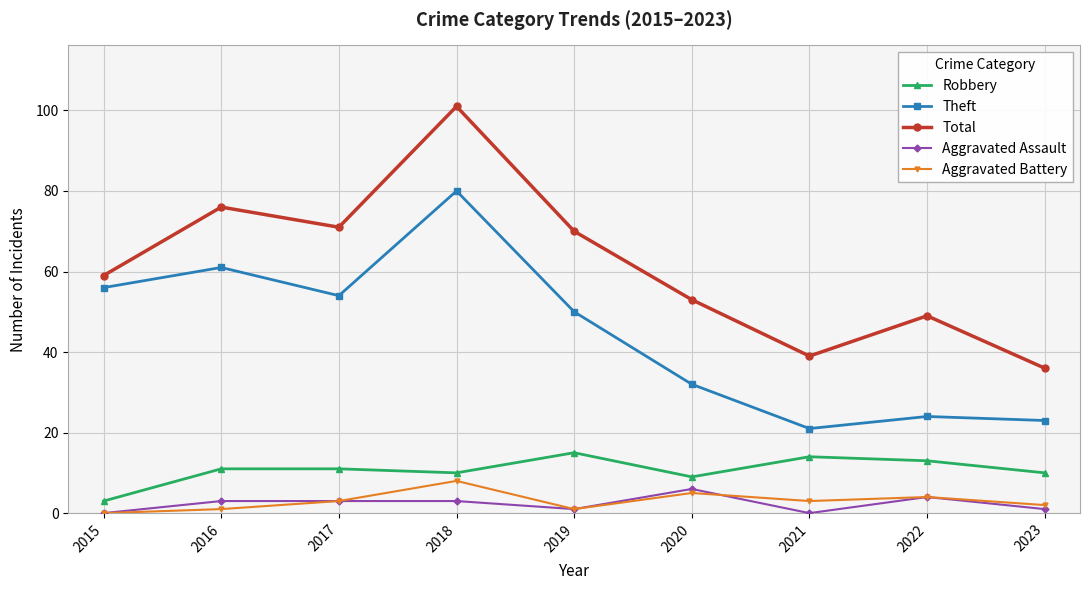

What is the value of the Theft point at the 3rd from the left?

54